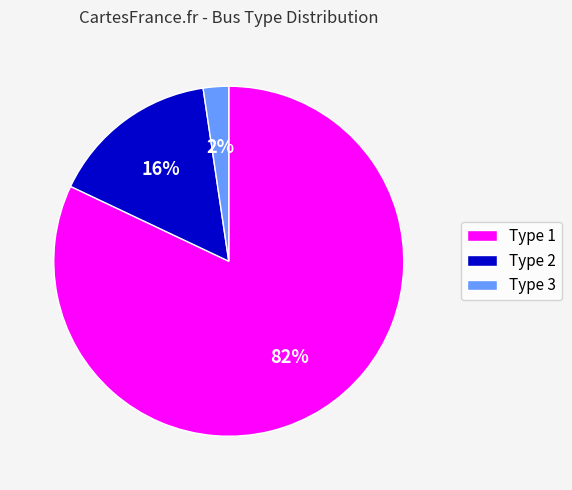

To the nearest percent, what is the average slice percentage?

33%